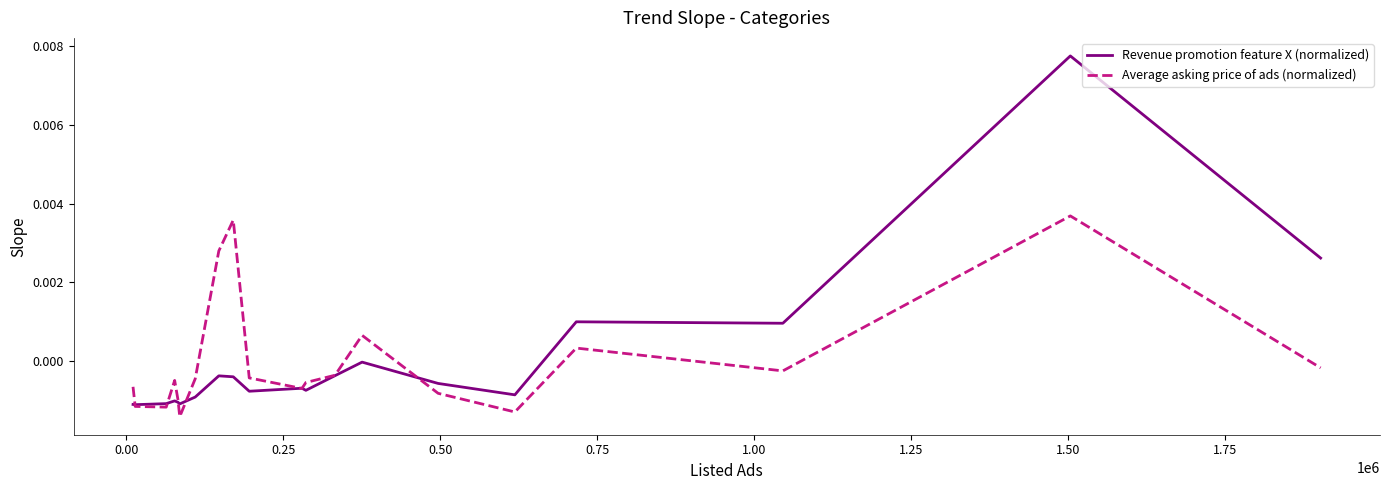

List the series in order of their peak value, lowest first.

Average asking price of ads (normalized), Revenue promotion feature X (normalized)